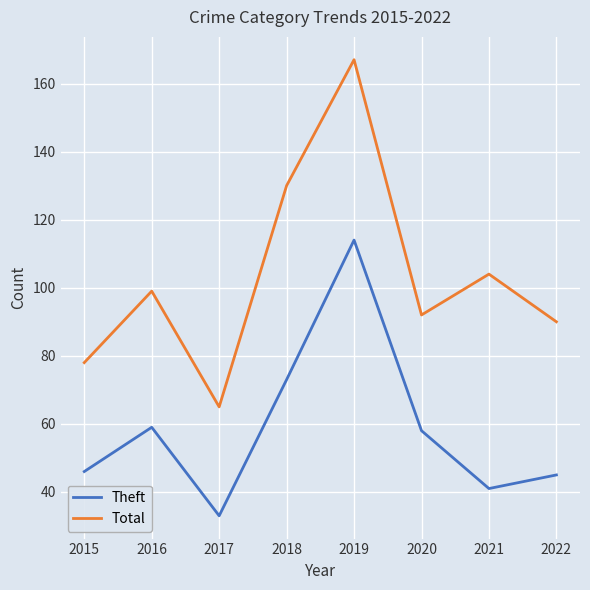

Rank the series by their maximum value, from highest to lowest.

Total, Theft